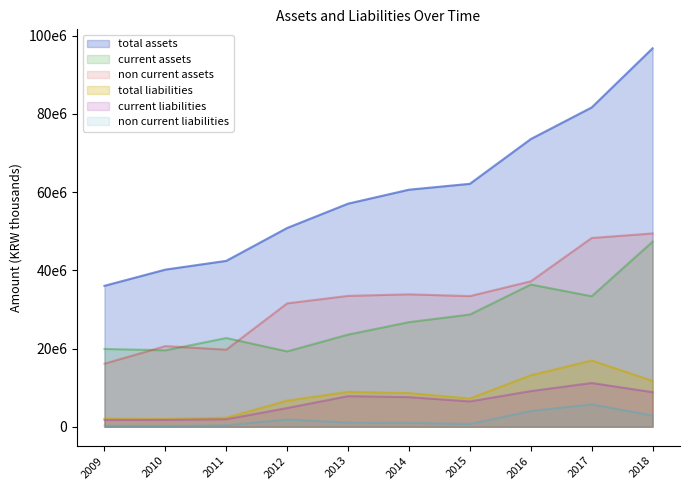

The non_current_assets series shows 22059273 at 2009. True or false?

False